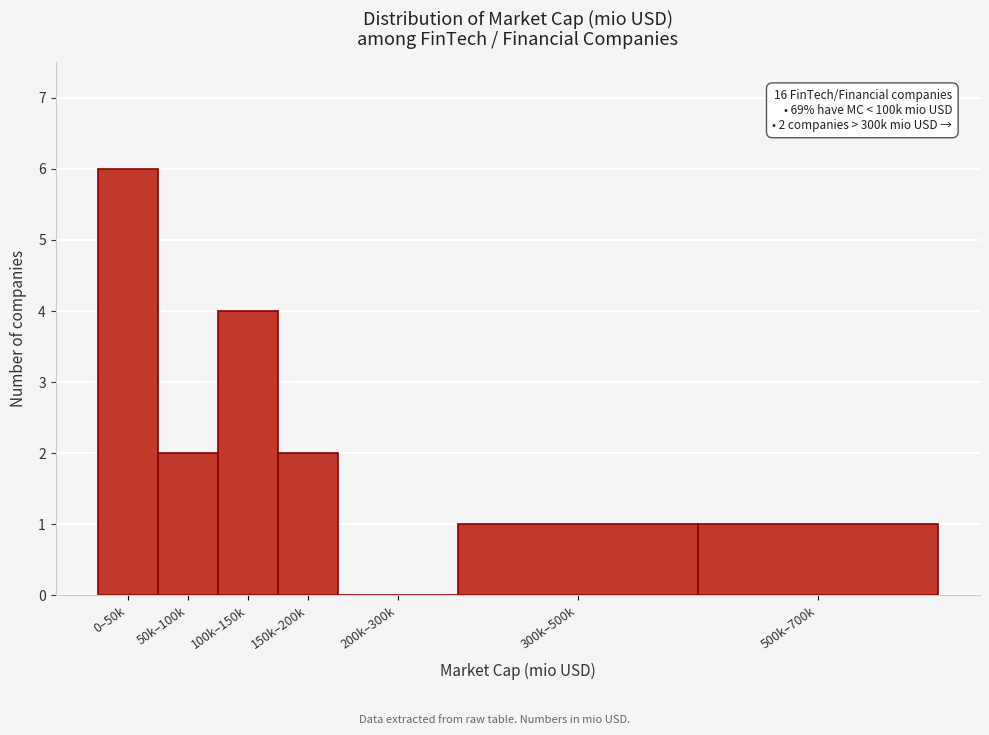

Reading right to left, what are all the values shown in this chart?

500k–700k=1	300k–500k=1	200k–300k=0	150k–200k=2	100k–150k=4	50k–100k=2	0–50k=6